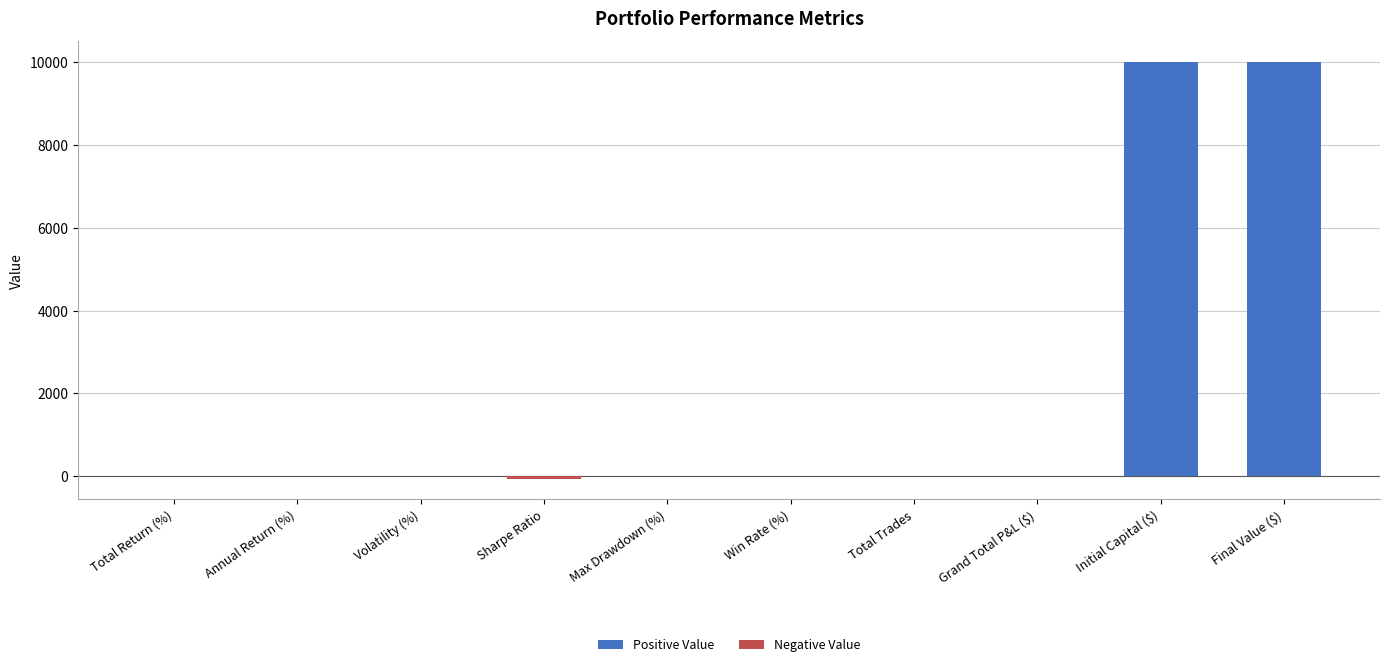

At how many categories does at least one series exceed 316?

2